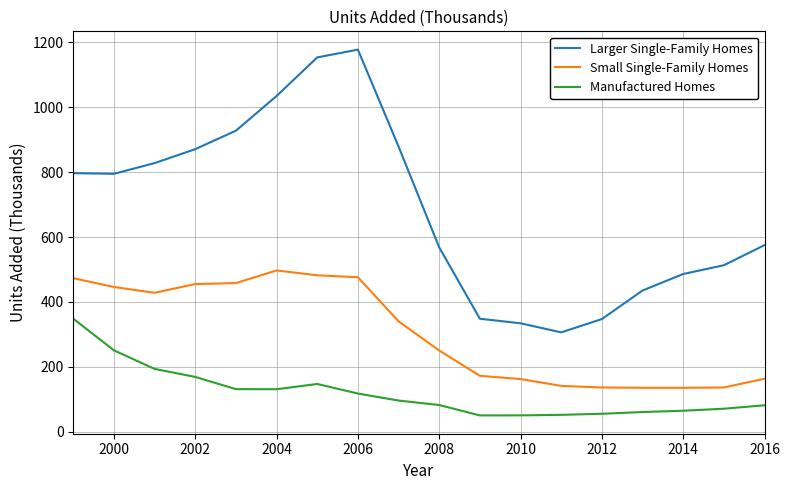

Rank the series by their maximum value, from lowest to highest.

Manufactured Homes, Small Single-Family Homes, Larger Single-Family Homes